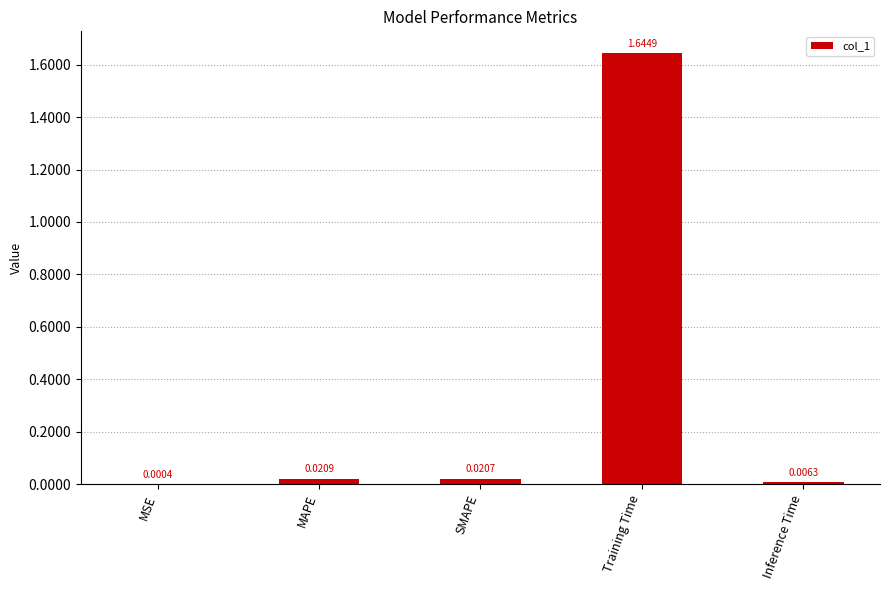

What is the change in value from MAPE to Training Time?

+1.6